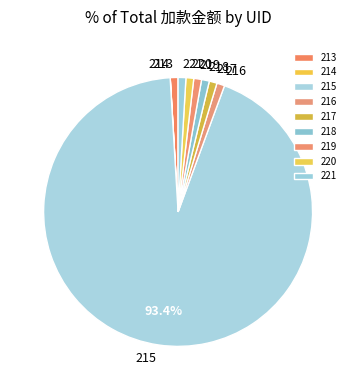

Which category has the biggest portion of the pie?

215